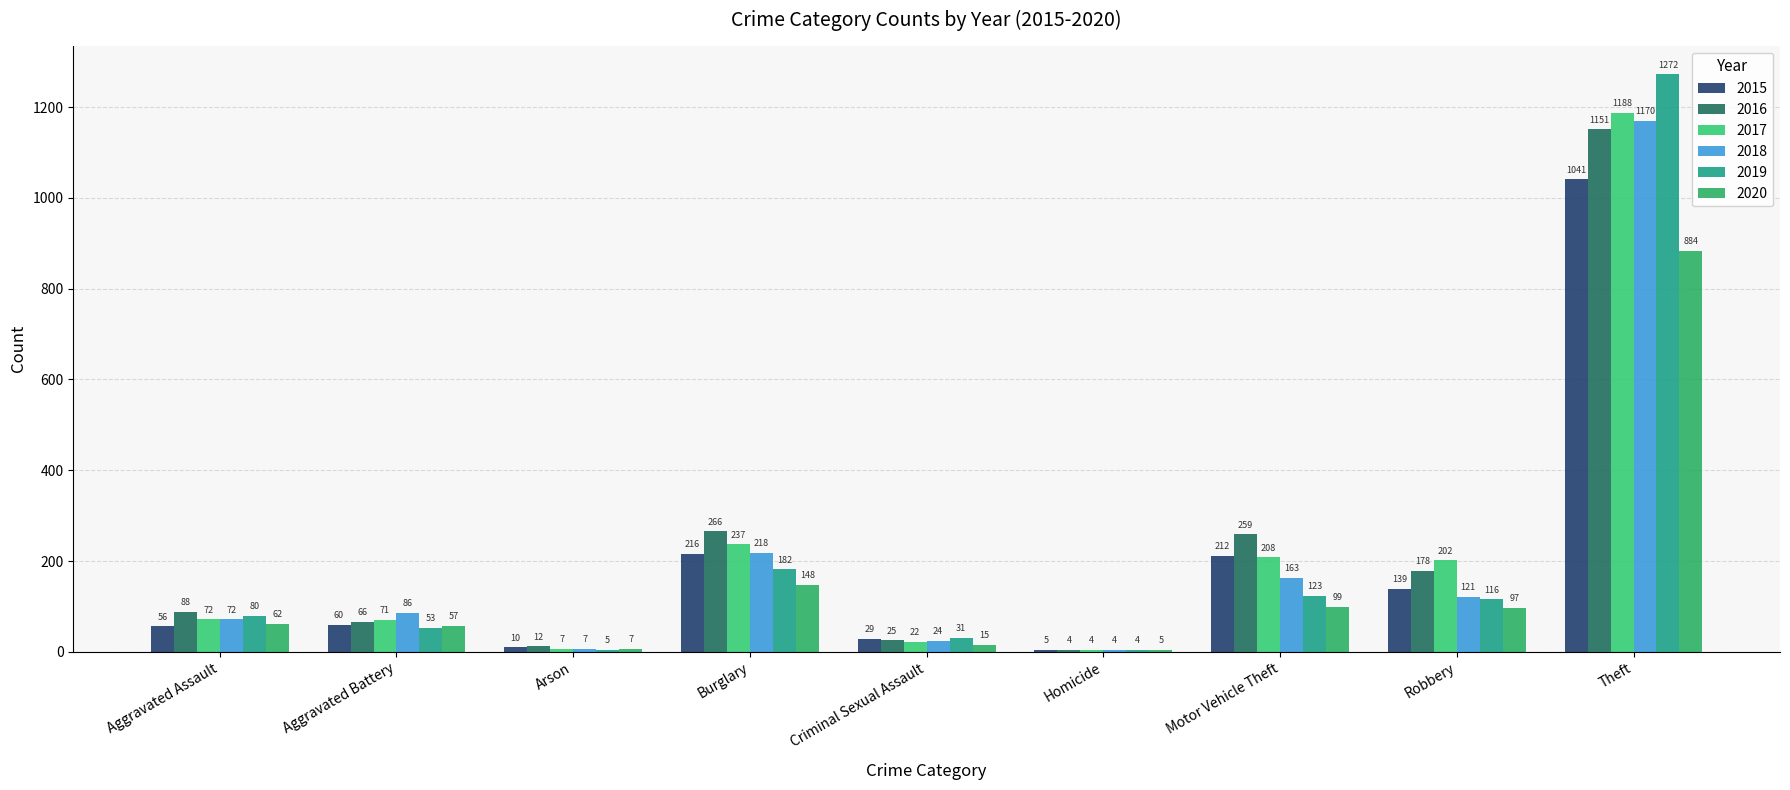

What is the maximum value for 2018?

1170